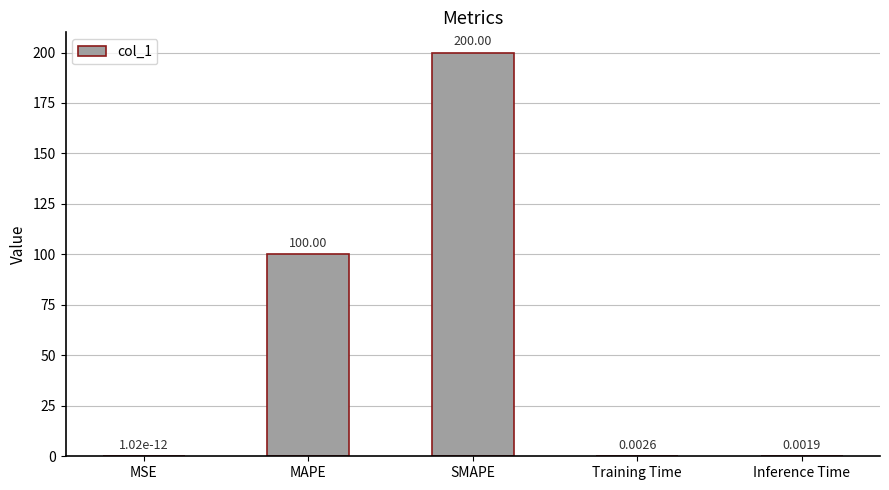

Where is the data nearest to the value 100?

MAPE